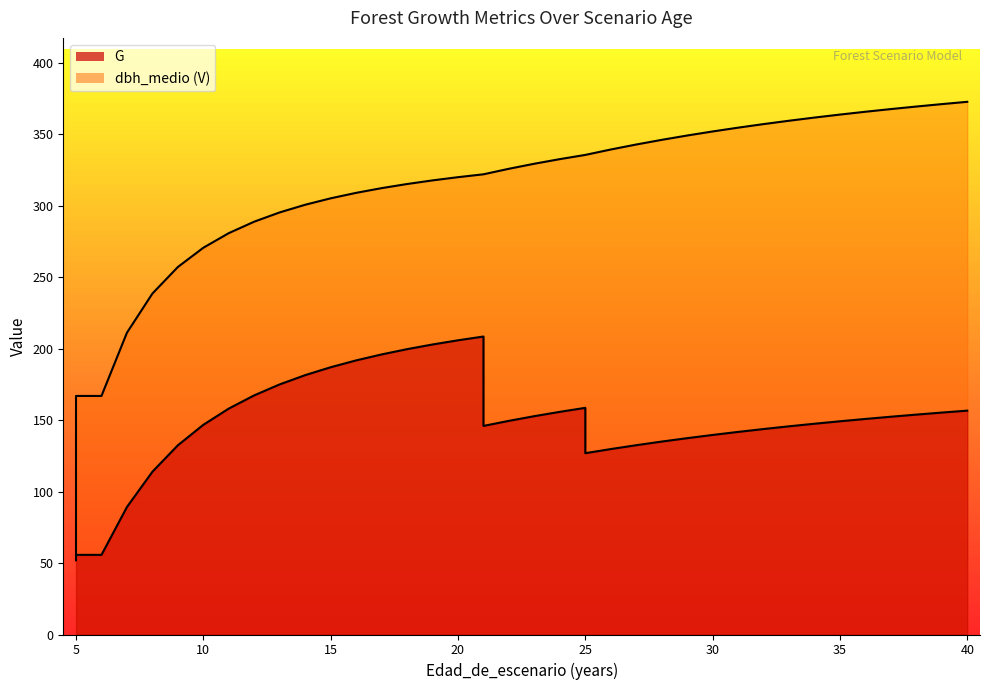

True or false: G has a value of 36.8 at 21.

False